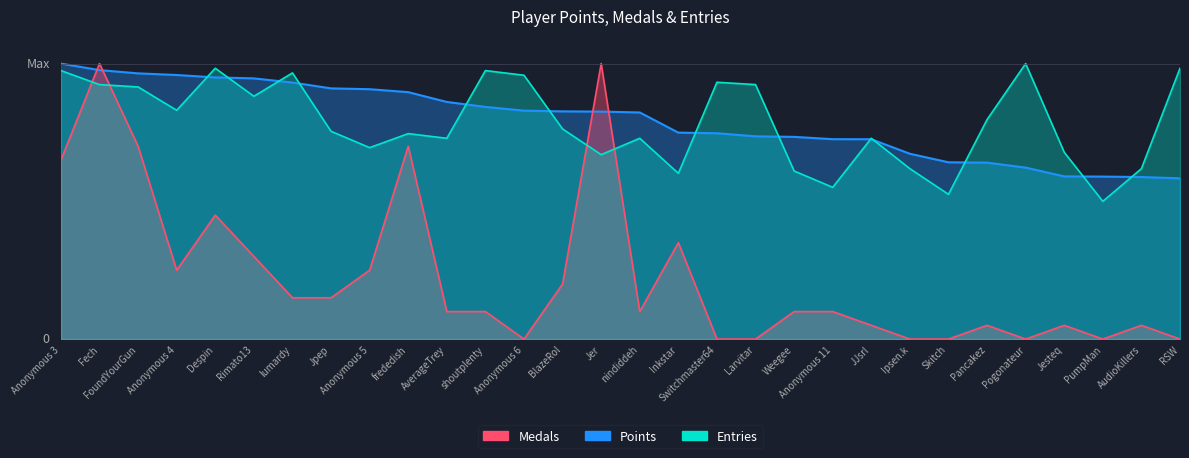

True or false: Points has more than 2 points higher than both neighbors.

False